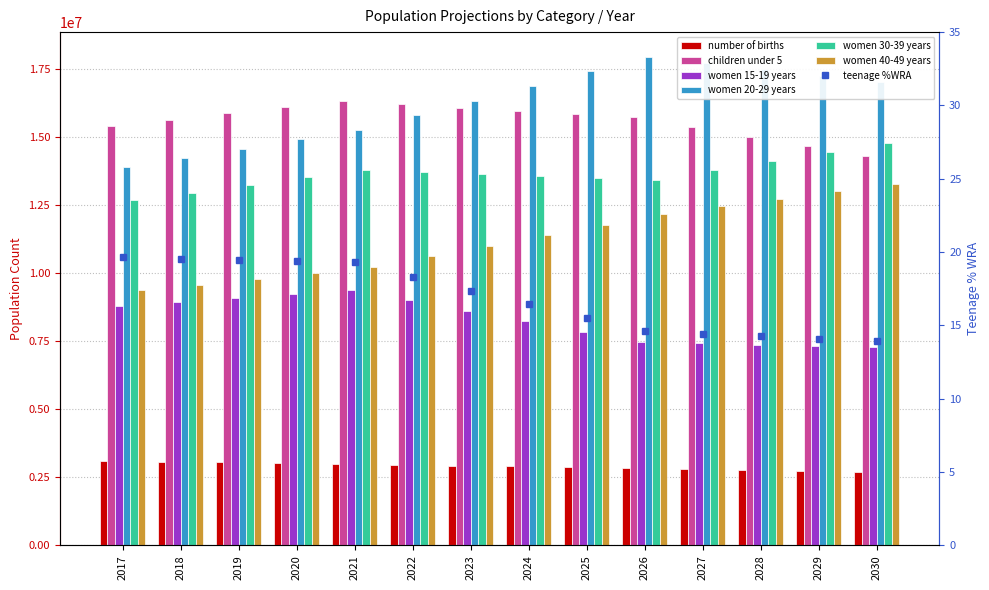

Is the value of women 40-49 years at 2017 greater than the value of children under 5 at 2017?

No